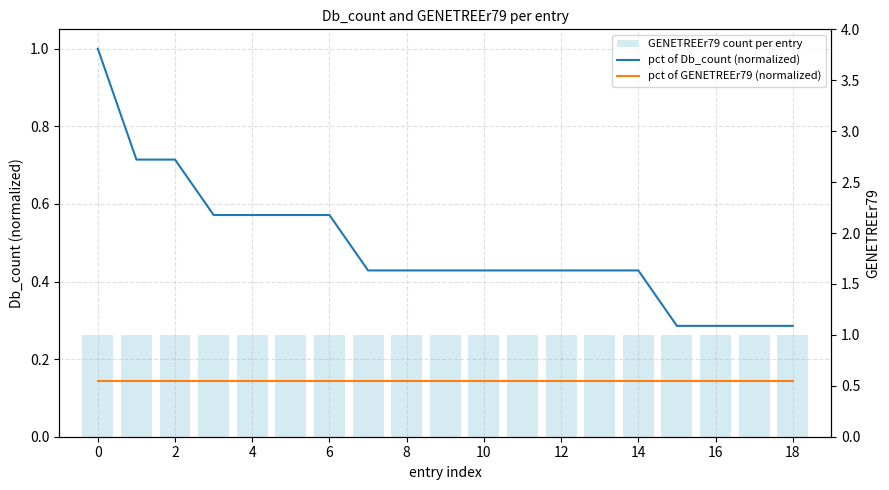

Reading left to right, what are all the values shown in this chart?

pct of Db_count (normalized): 1.0	0.7	0.7	0.6	0.6	0.6	0.6	0.4	0.4	0.4	0.4	0.4	0.4	0.4	0.4	0.3	0.3	0.3	0.3
pct of GENETREEr79 (normalized): 0.1	0.1	0.1	0.1	0.1	0.1	0.1	0.1	0.1	0.1	0.1	0.1	0.1	0.1	0.1	0.1	0.1	0.1	0.1
GENETREEr79 count per entry: 1.0	1.0	1.0	1.0	1.0	1.0	1.0	1.0	1.0	1.0	1.0	1.0	1.0	1.0	1.0	1.0	1.0	1.0	1.0